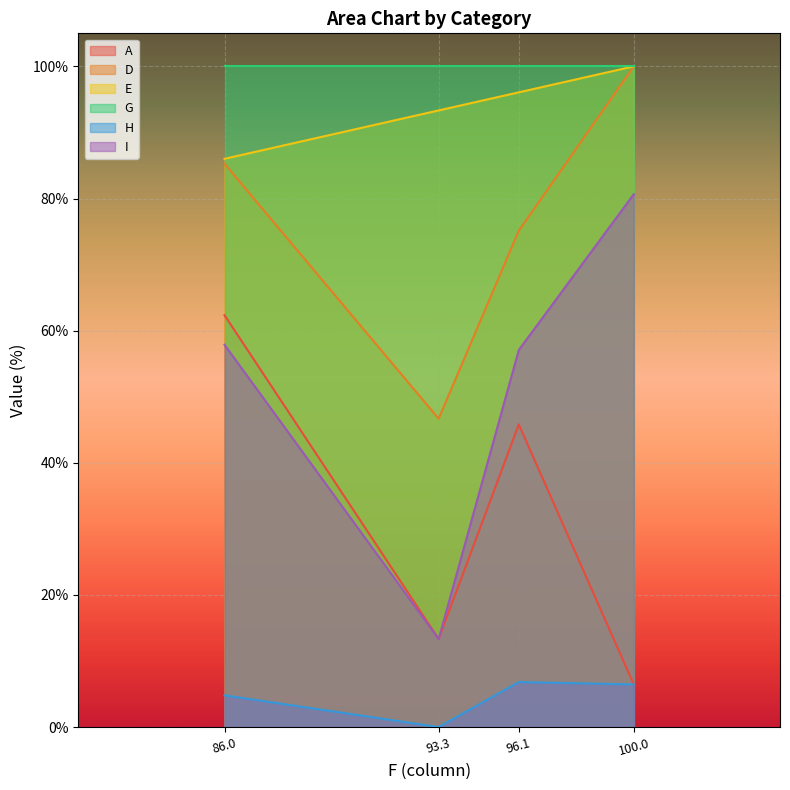

The H series shows 2.9 at Consultoria. True or false?

False